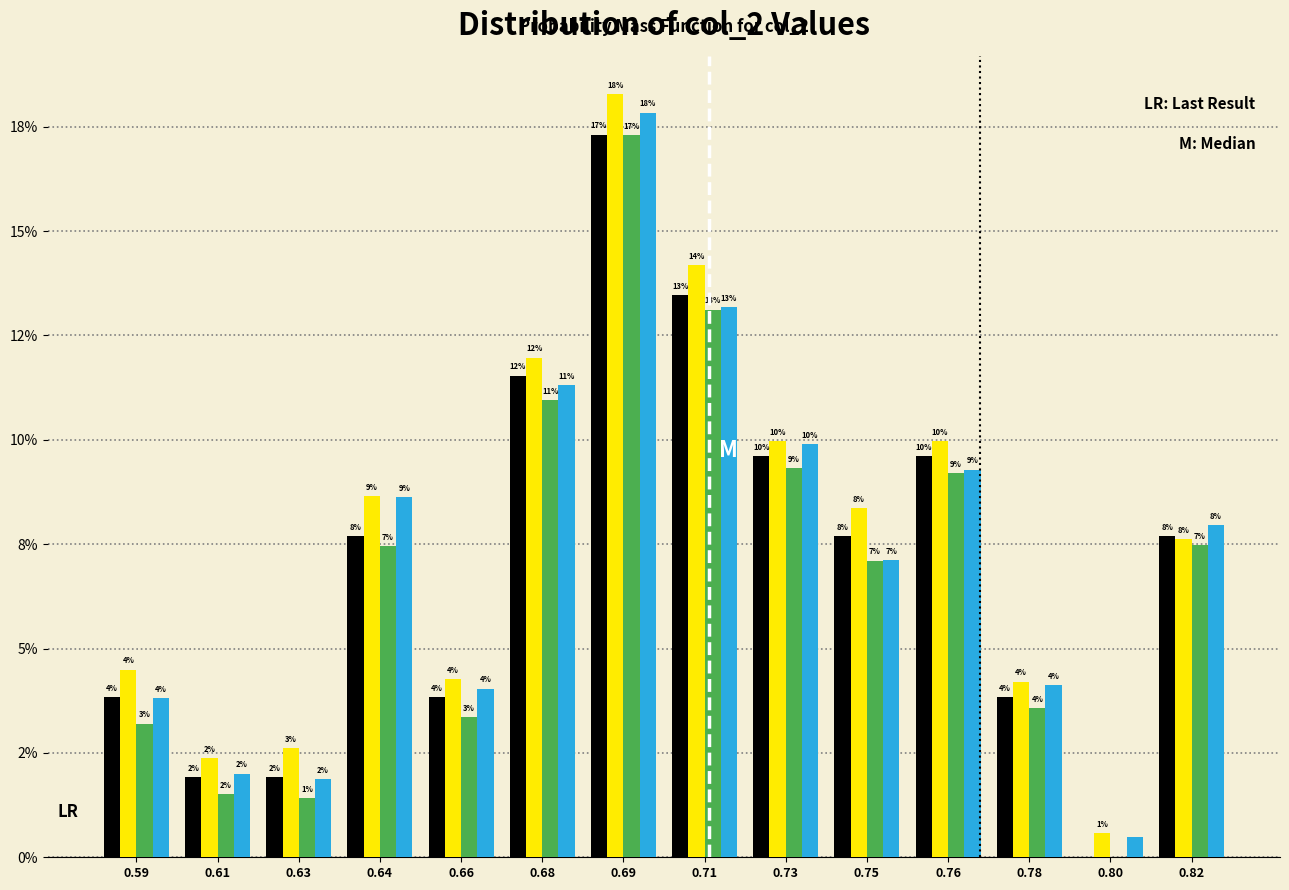

Are the bars horizontal?

No